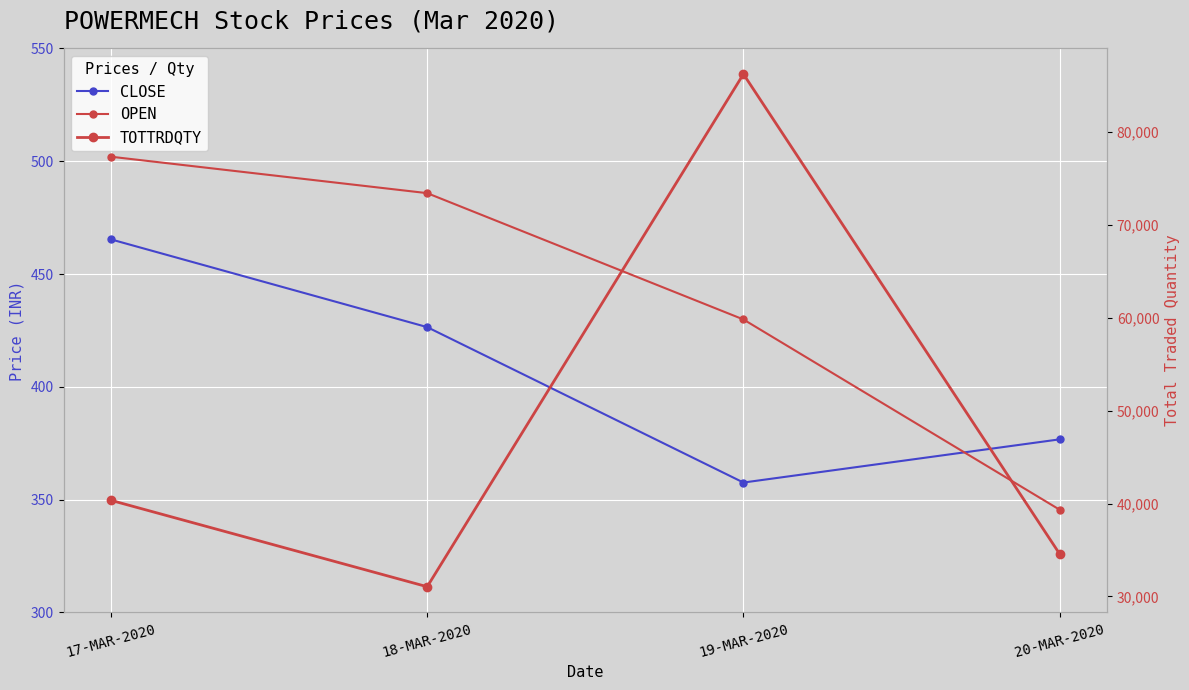

What is the difference between the highest and lowest values at 17-MAR-2020?

39879.7